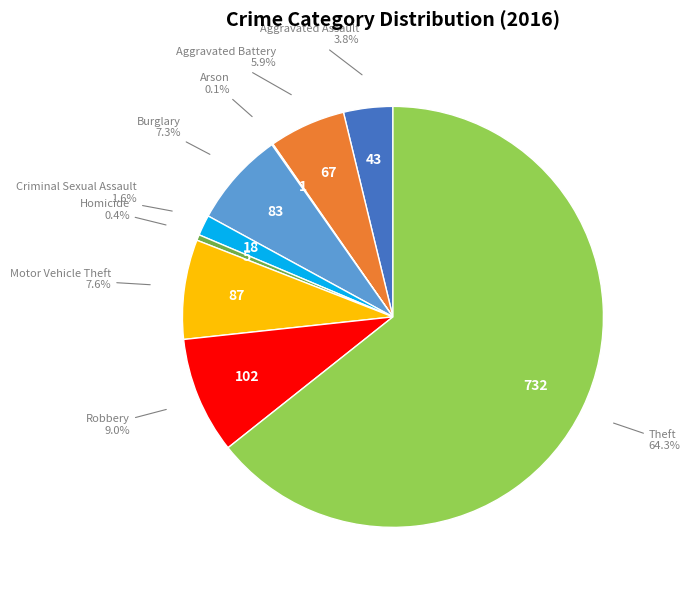

Is there any slice that represents more than half of the pie?

Yes